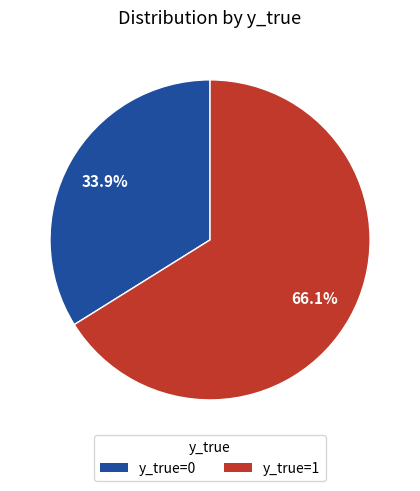

What is the majority slice?

y_true=1